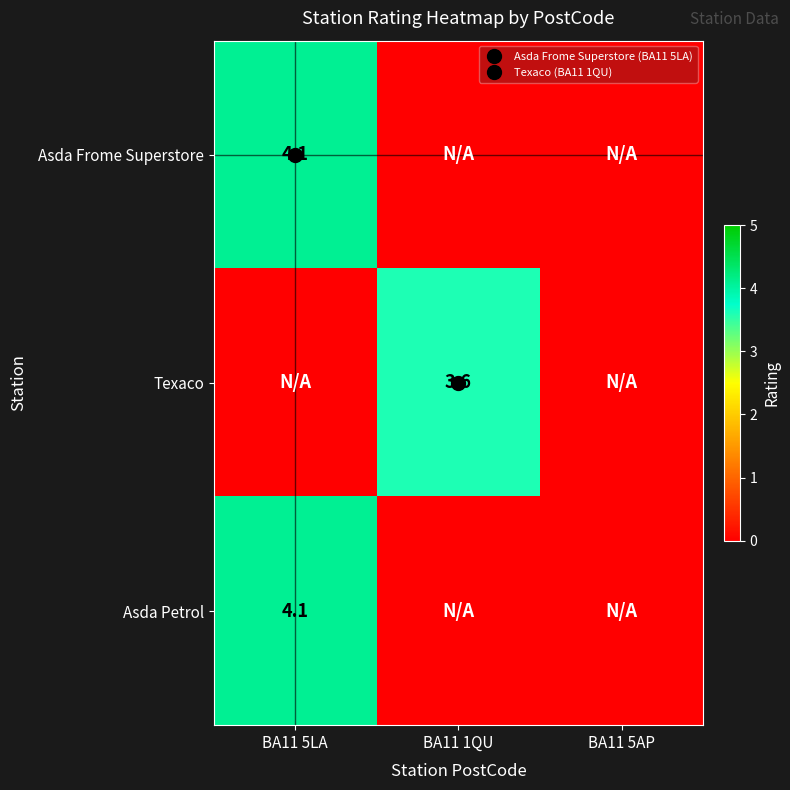

Between BA11 5LA and BA11 1QU, which series saw the biggest shift?

Asda Frome Superstore